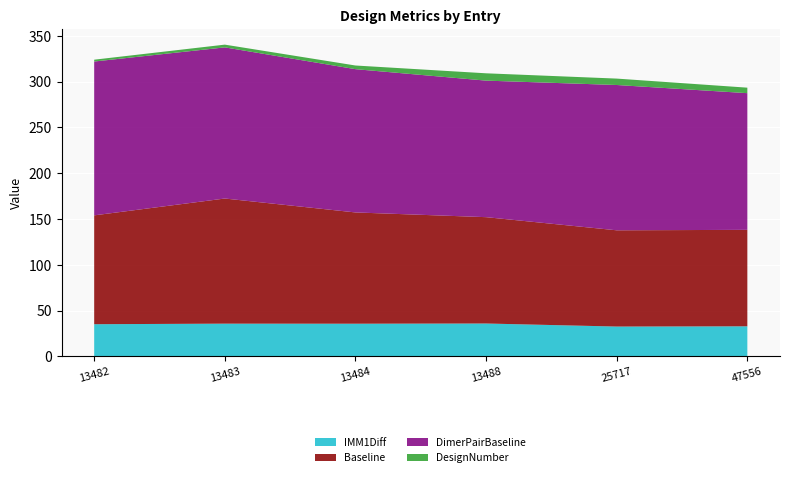

True or false: IMM1Diff has a value of 20.5 at 13483.

False